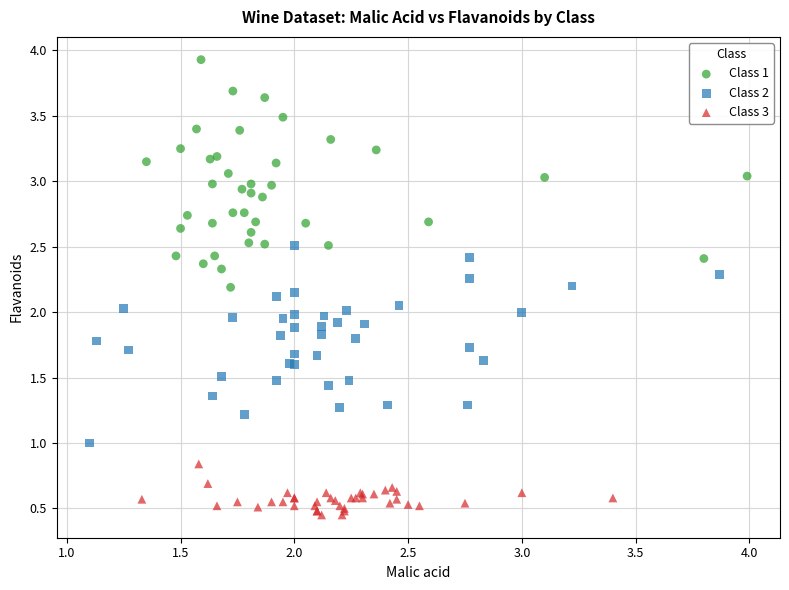

Which series has the widest spread of Y values?

Class 1